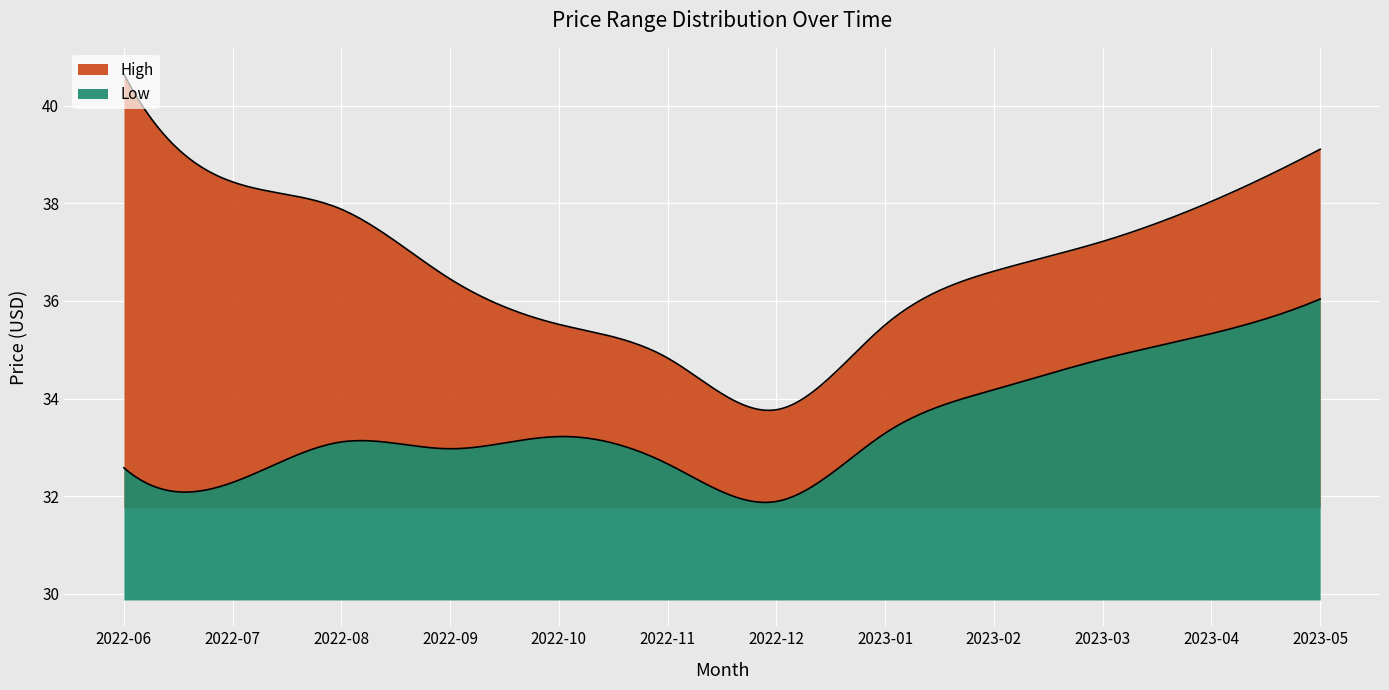

What is the label of the 4th point from the right?

2023-02